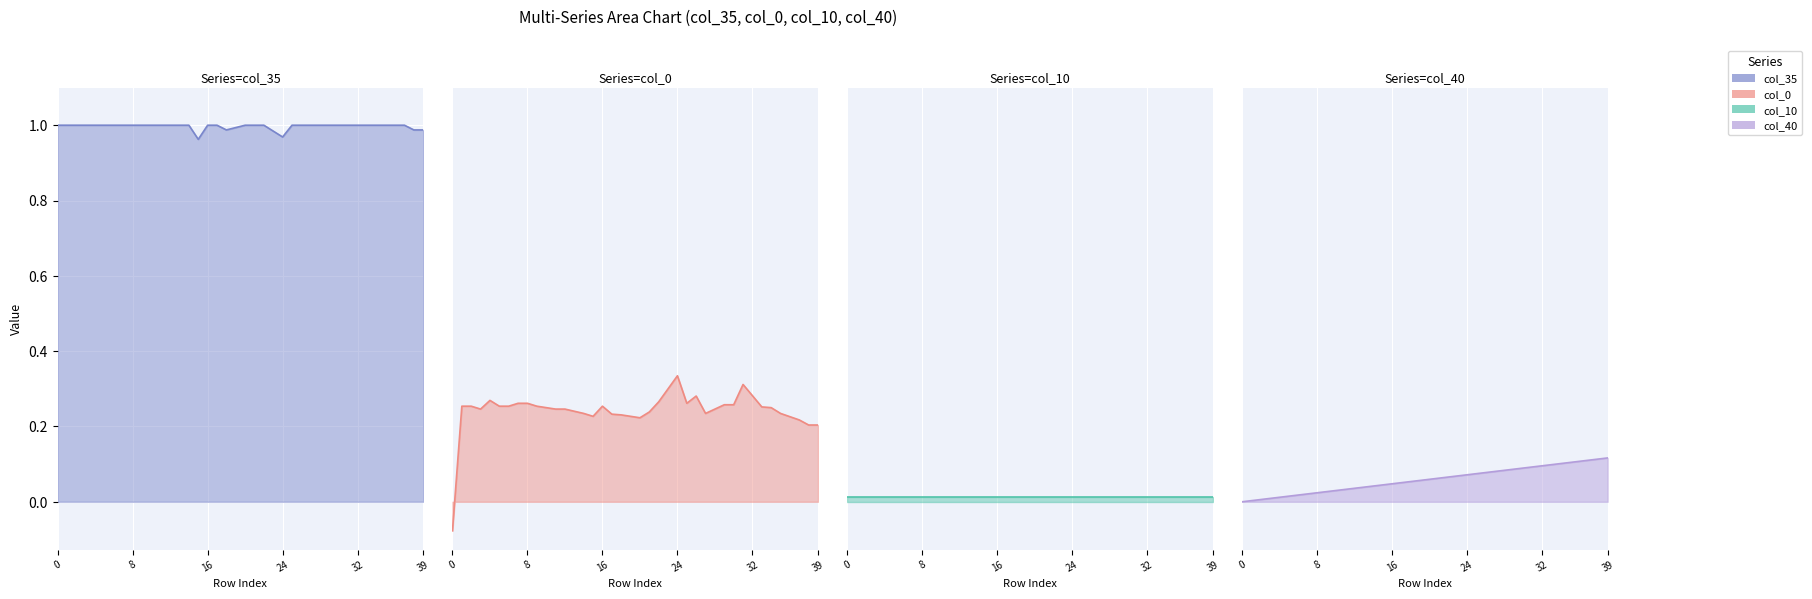

What is the spread (max minus min) of values at 34?

0.9